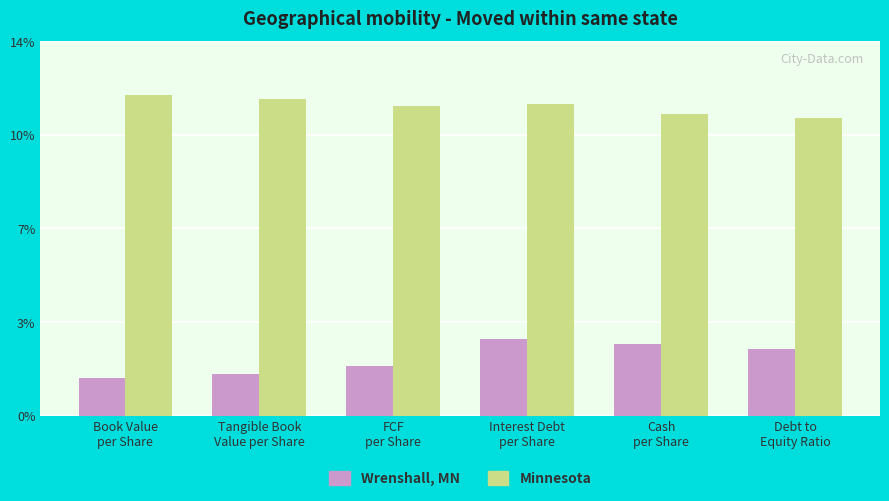

Reading left to right, transcribe all the data shown in this chart.

Wrenshall, MN: Book Value
per Share=1.4	Tangible Book
Value per Share=1.6	FCF
per Share=1.9	Interest Debt
per Share=2.8	Cash
per Share=2.7	Debt to
Equity Ratio=2.5
Minnesota: Book Value
per Share=12.0	Tangible Book
Value per Share=11.8	FCF
per Share=11.6	Interest Debt
per Share=11.6	Cash
per Share=11.3	Debt to
Equity Ratio=11.1